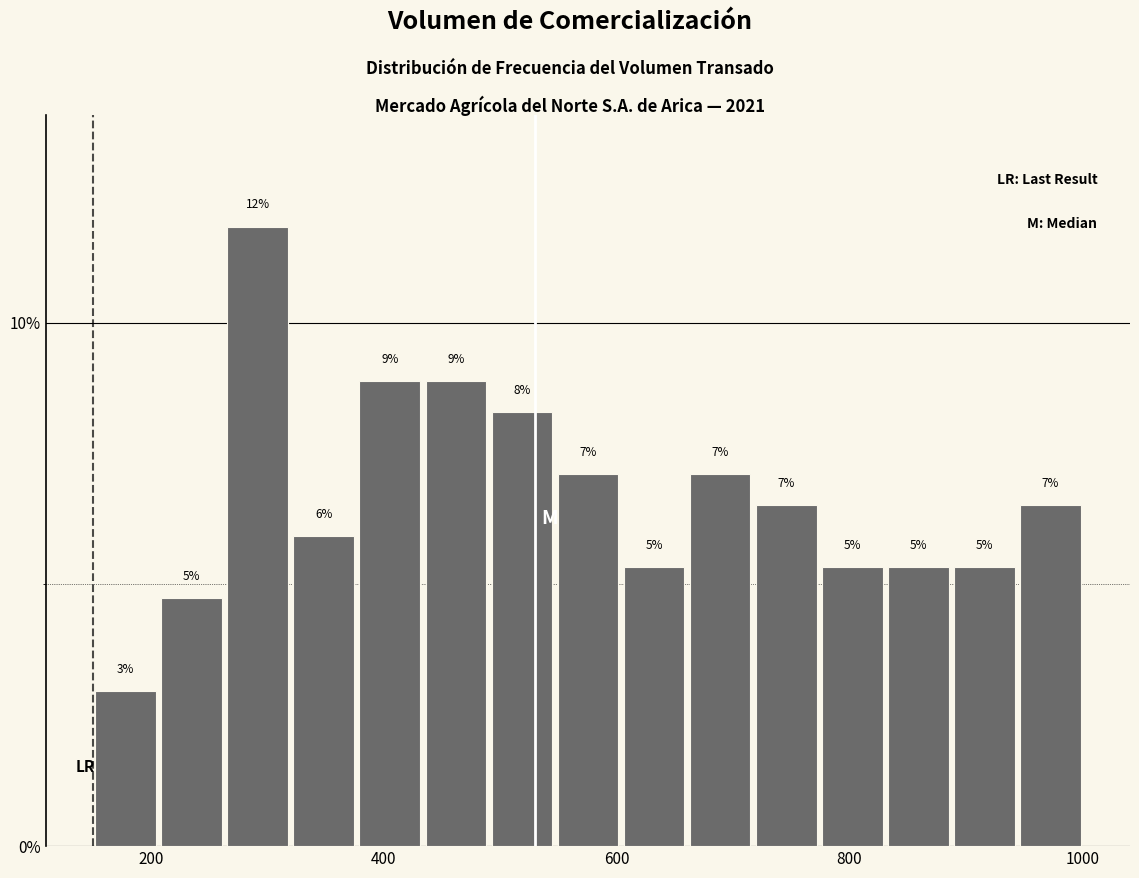

Read against the x-axis, roughly where is the centre of the tallest bar?

300